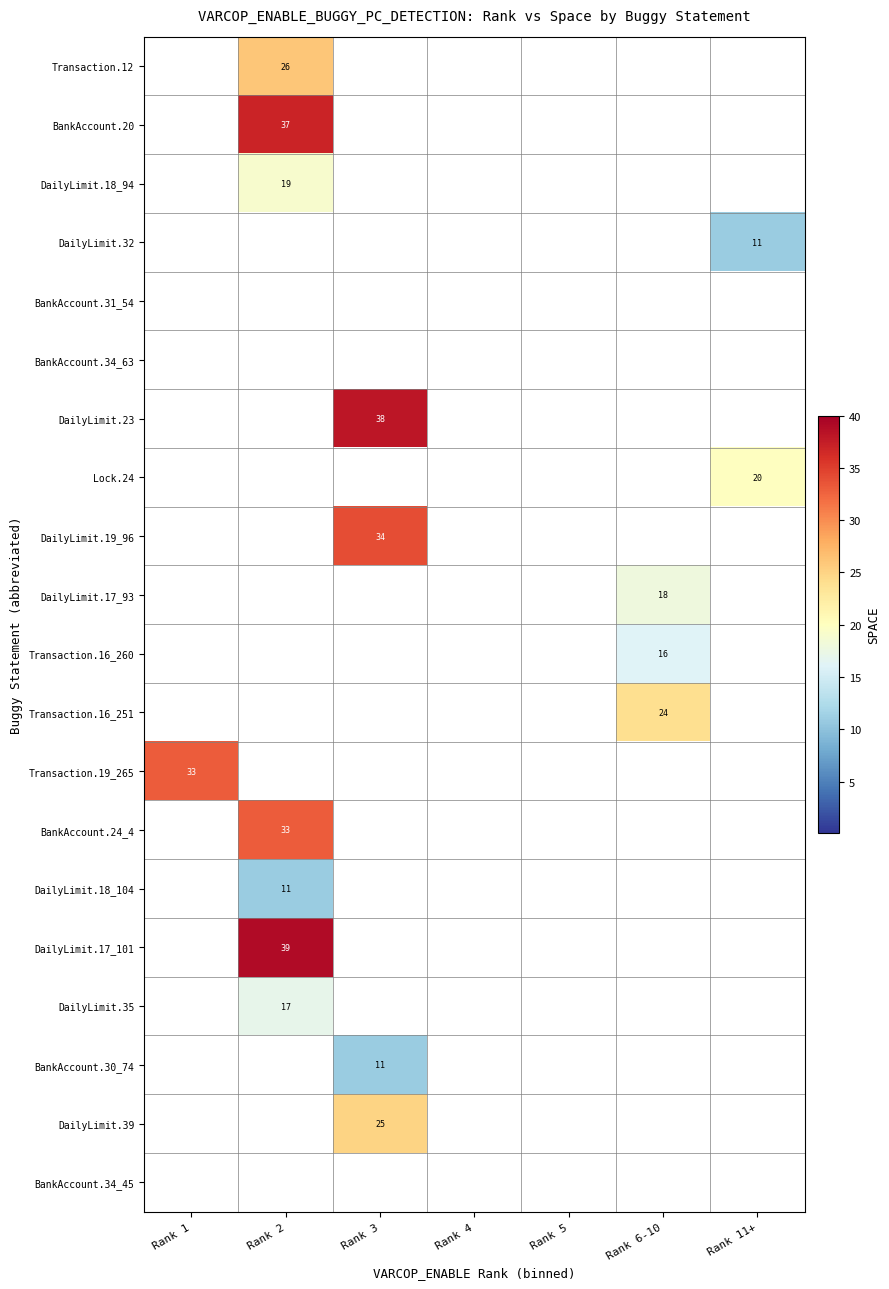

The value of Transaction.12 at Rank 2 is 26. True or false?

True